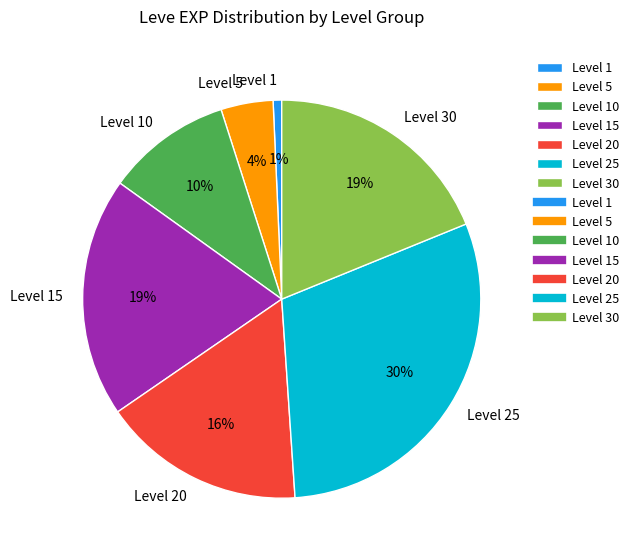

Does Level 30 account for over 50% of the chart?

No